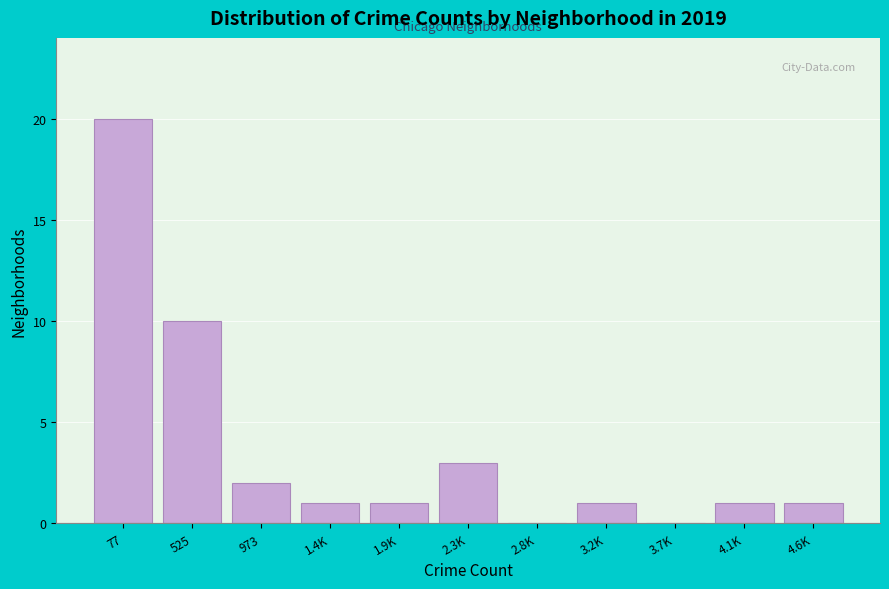

Reading right to left, list all the values displayed in this chart.

4.6K=1	4.1K=1	3.7K=0	3.2K=1	2.8K=0	2.3K=3	1.9K=1	1.4K=1	973=2	525=10	77=20